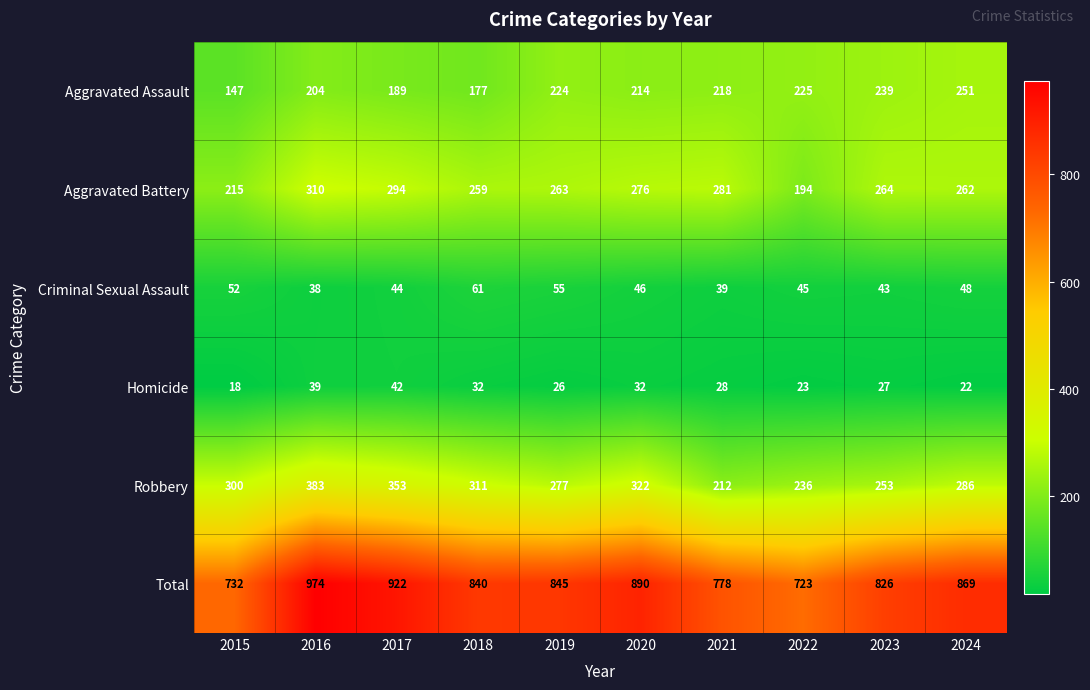

How many distinct data groups are displayed?

6